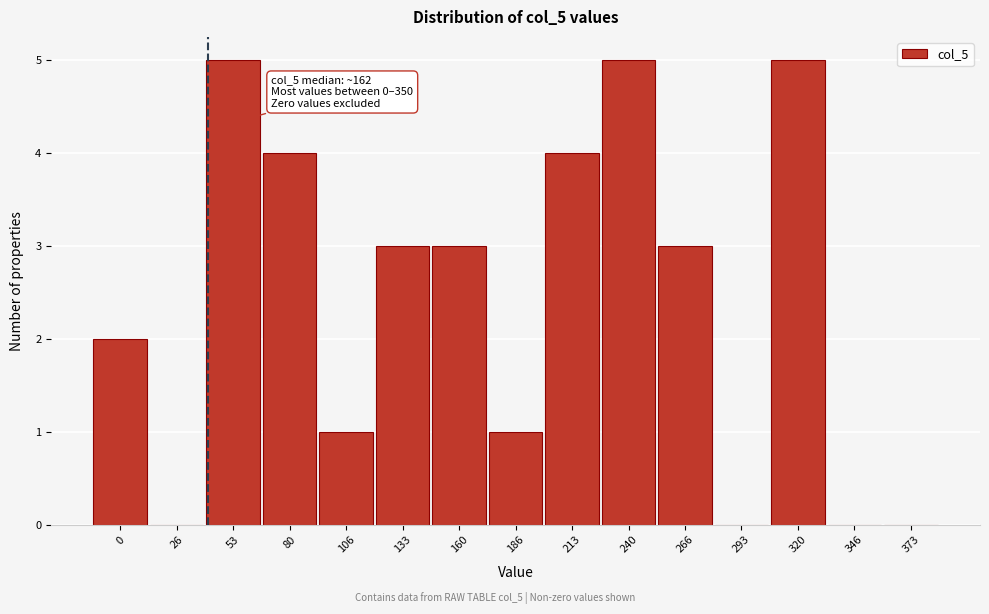

Reading left to right, transcribe all the data shown in this chart.

0=2	26=0	53=5	80=4	106=1	133=3	160=3	186=1	213=4	240=5	266=3	293=0	320=5	346=0	373=0